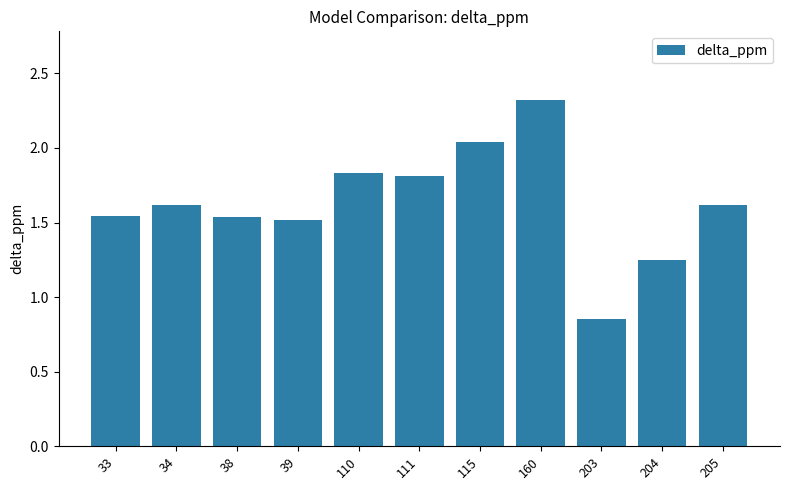

At which label is the value closest to 1?

203